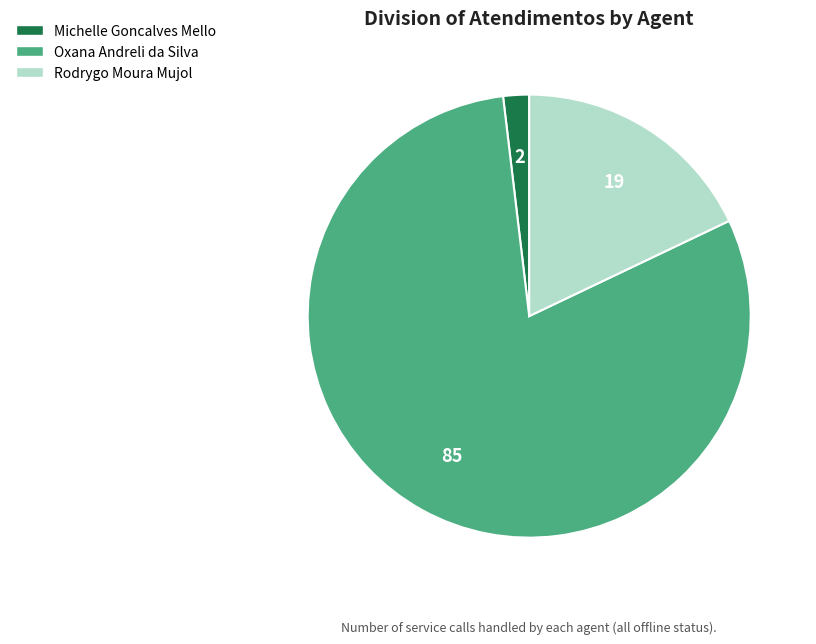

How many segments does this pie chart have?

3